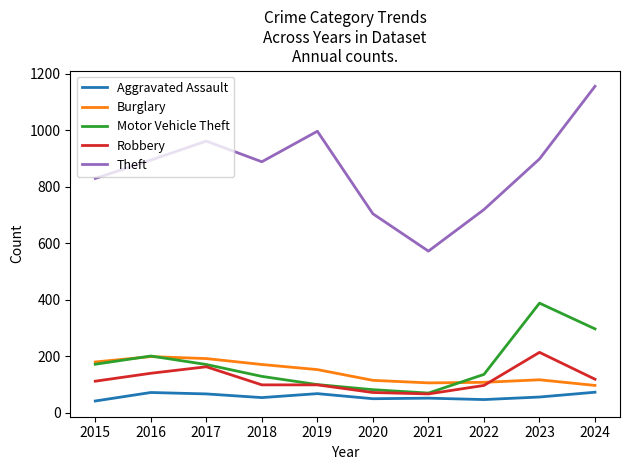

Which series has the largest total across all categories?

Theft